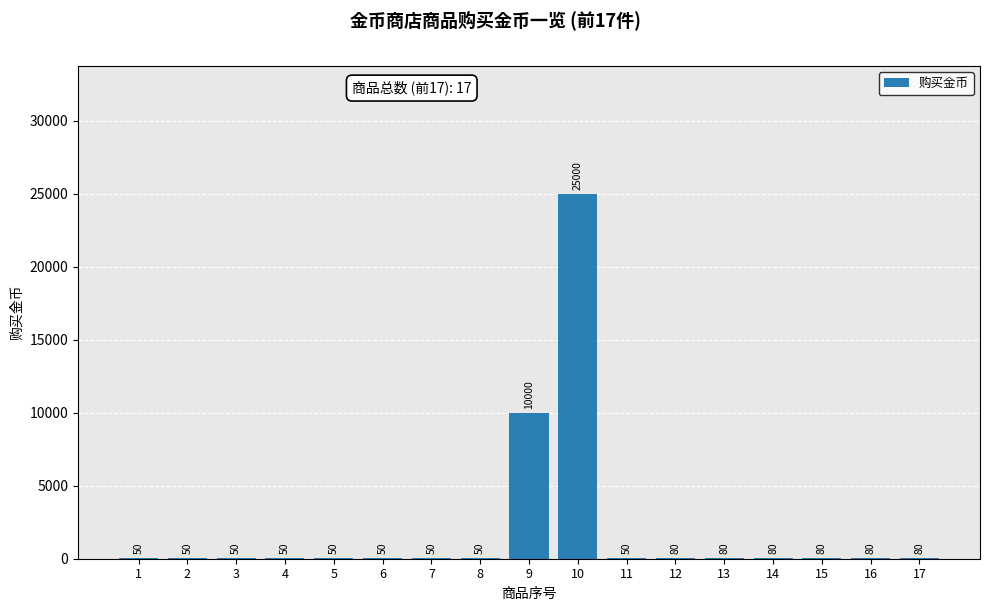

Which category has the highest value across all series?

10